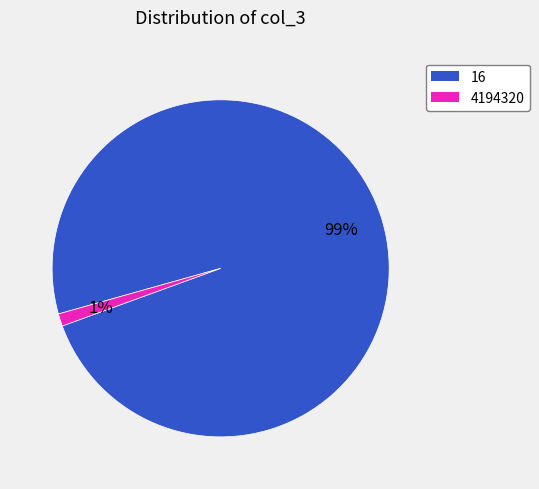

Does 16 account for over 50% of the chart?

Yes